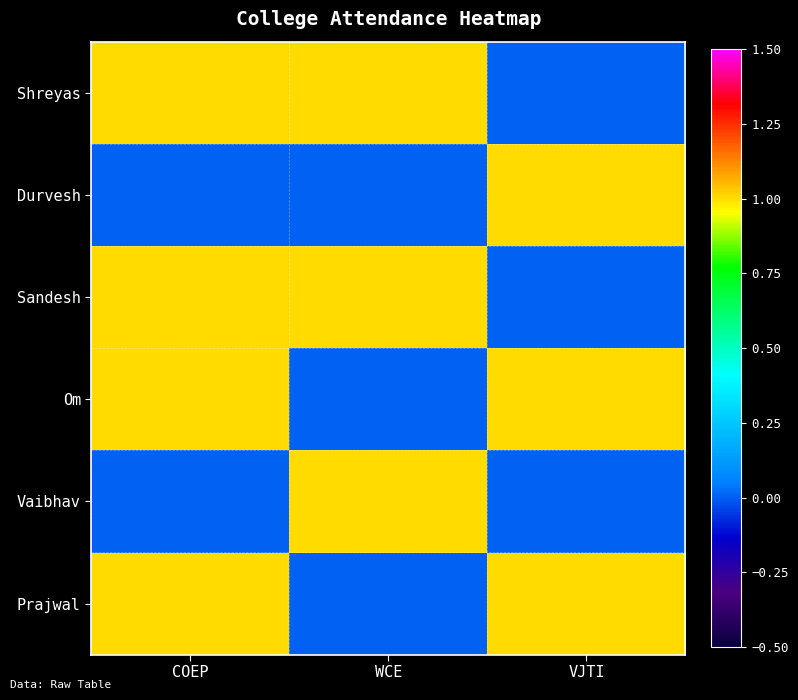

Count the number of data series in this chart.

6